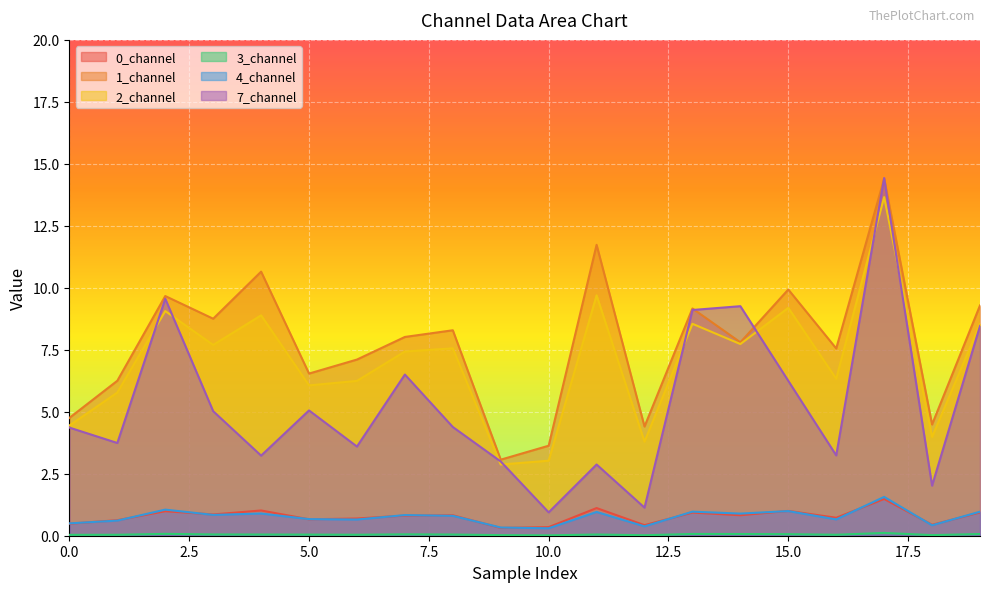

What is the average value of the 4_channel series?

0.8